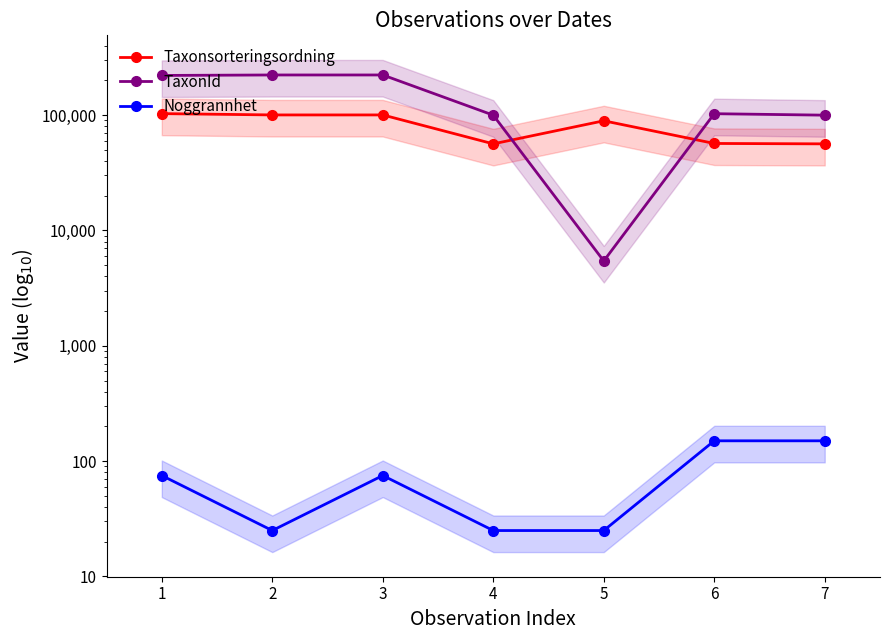

At which category does the chart reach its minimum across all series?

2